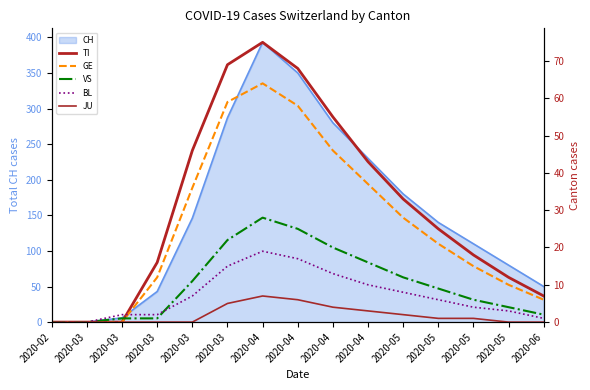

Is the value of JU at 2020-03 greater than the value of VS at 2020-04?

No